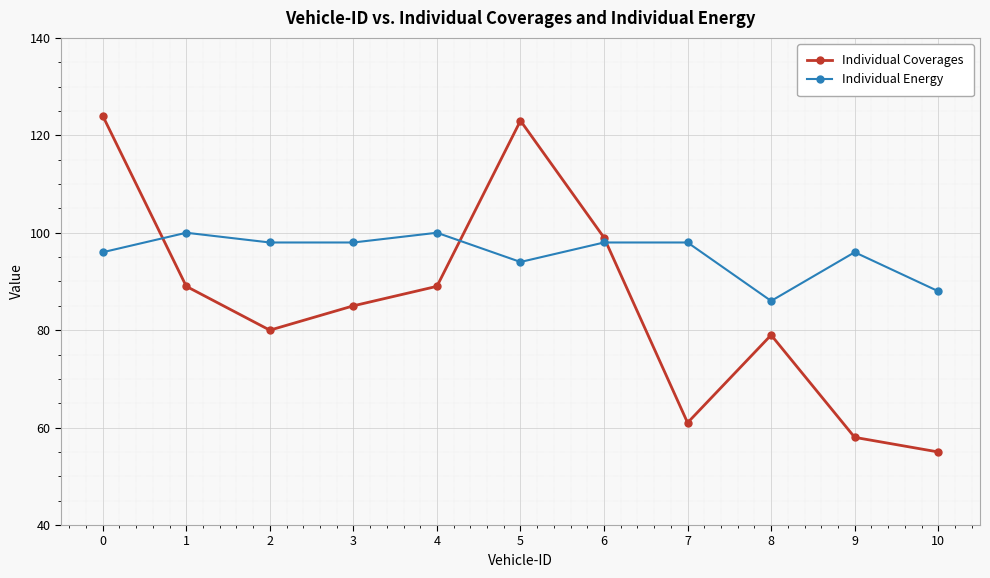

Rank the series at 10 from highest to lowest value.

Individual Energy, Individual Coverages